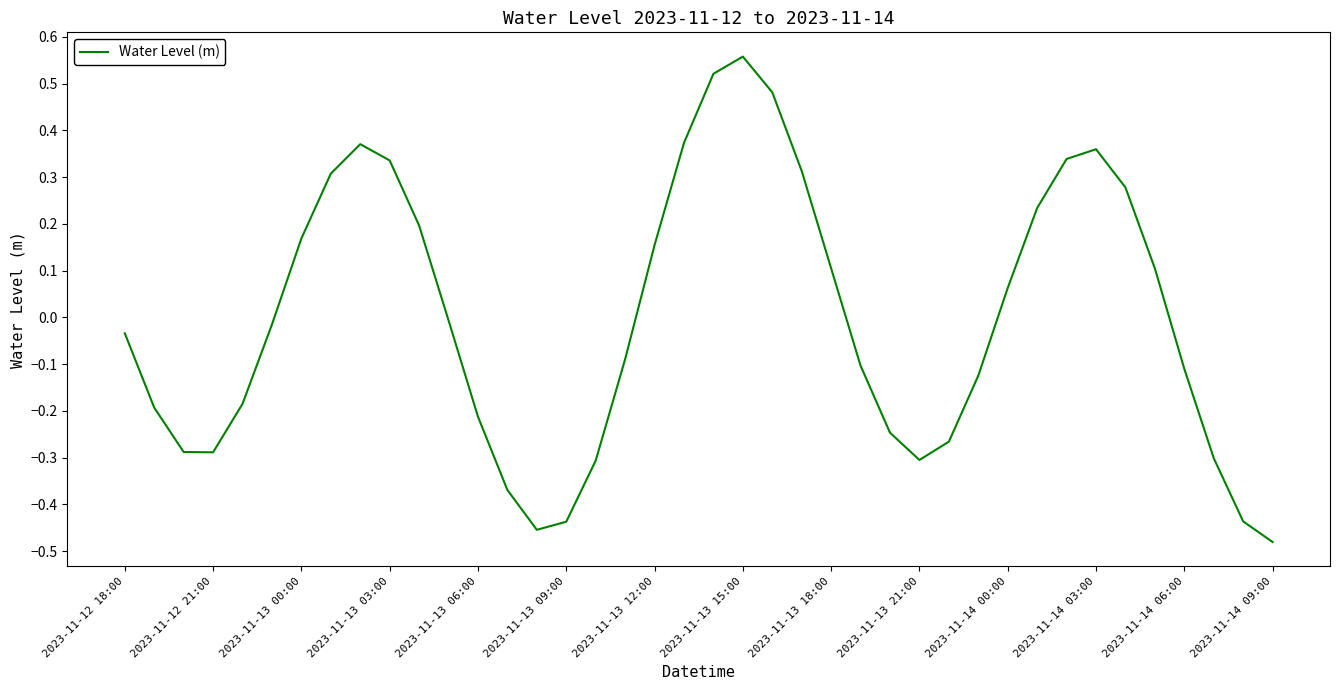

How many values are below 0?

22